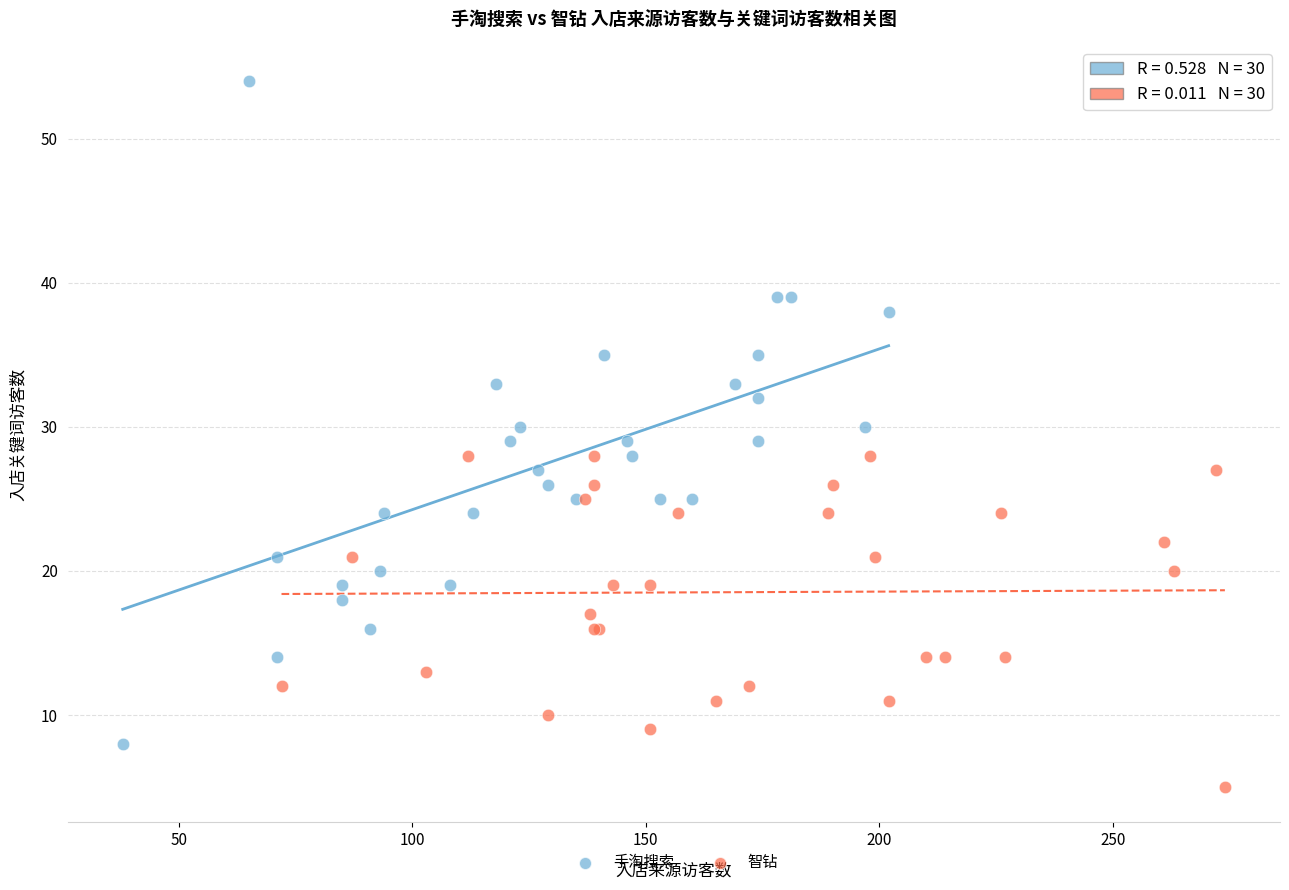

Which series contains the lowest Y value?

智钻